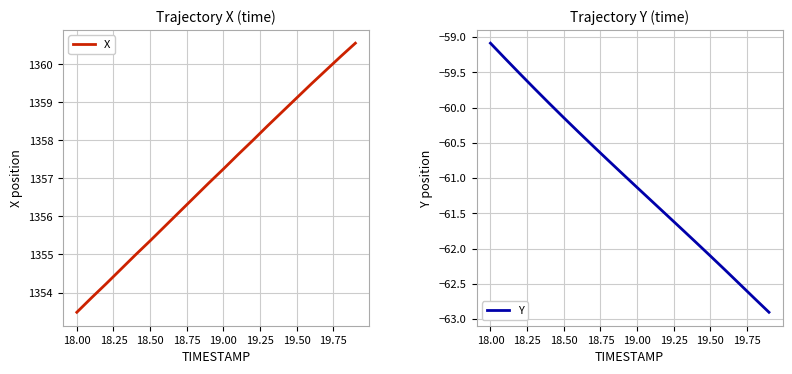

True or false: X and Y intersect in this chart.

False